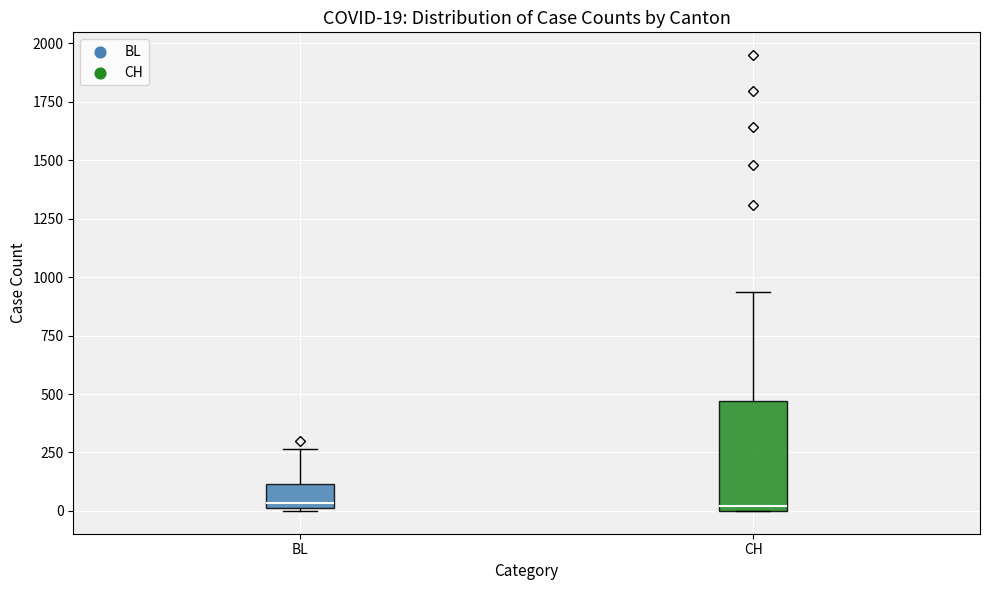

Comparing the boxes themselves (not the whiskers), which one is the tallest?

CH